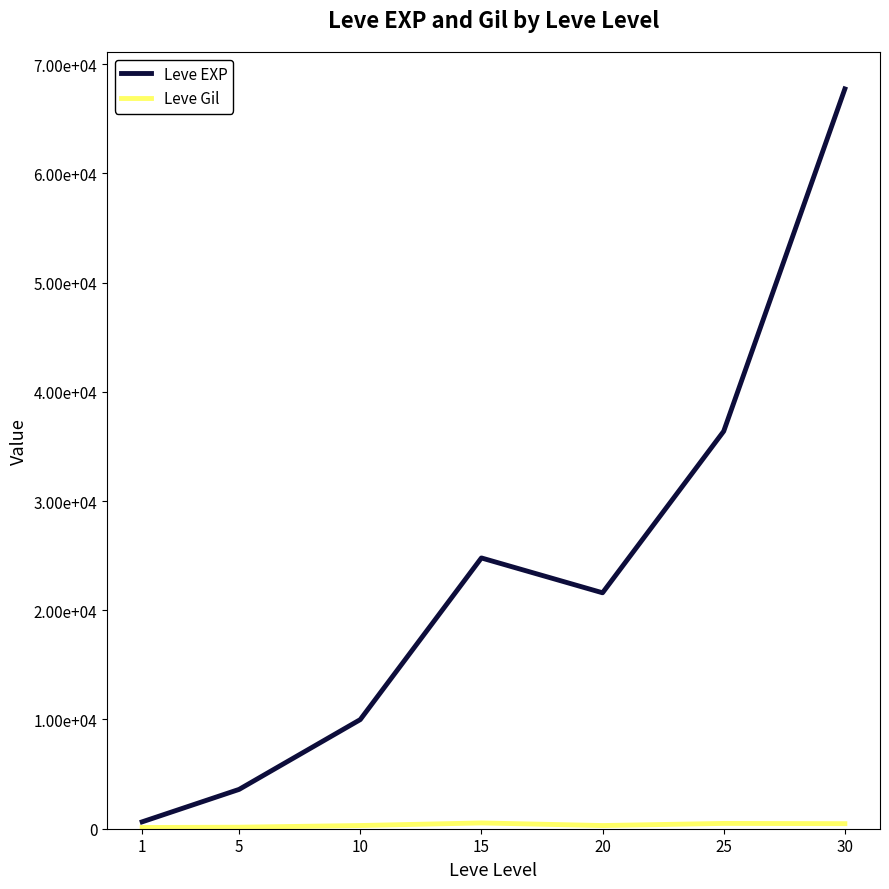

Reading left to right, what are all the values shown in this chart?

Leve EXP: 1=630	5=3600	10=9990	15=24790	20=21600	25=36390	30=67730
Leve Gil: 1=113	5=139	10=293	15=529	20=292	25=485	30=463